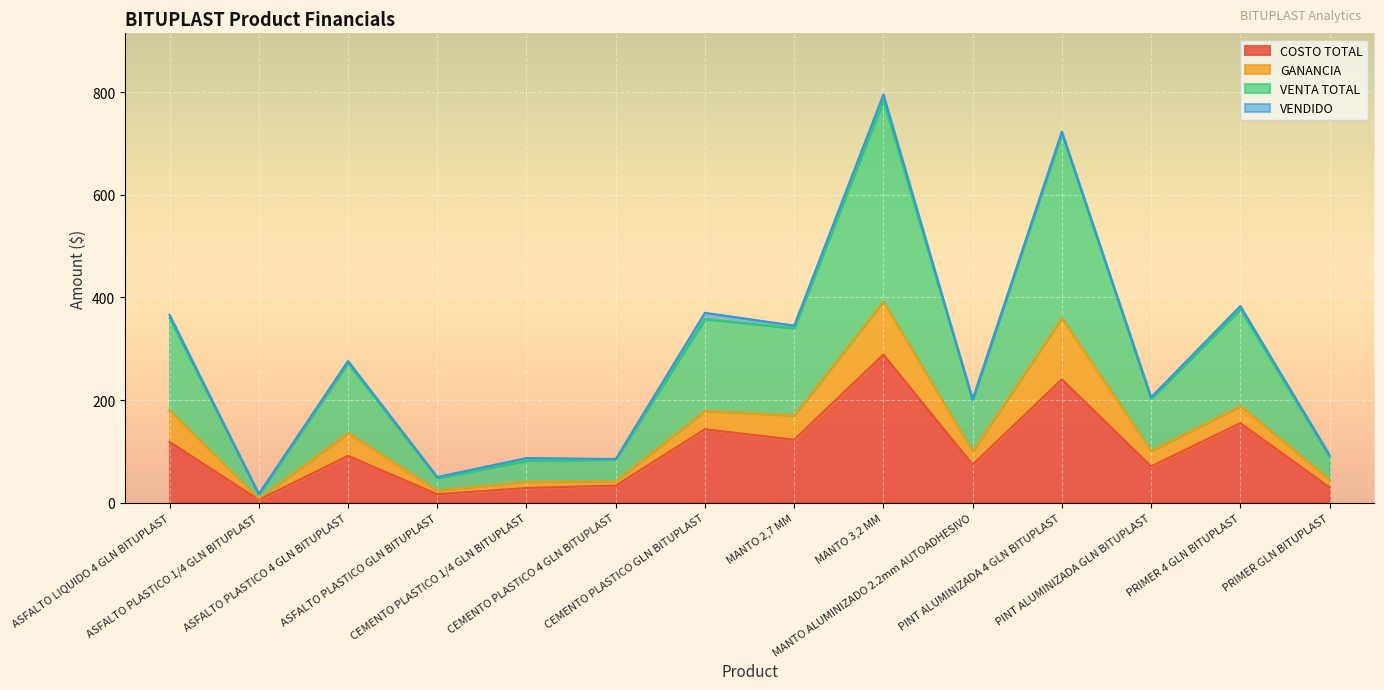

What is the total value across all series at CEMENTO PLASTICO GLN BITUPLAST?

370.0